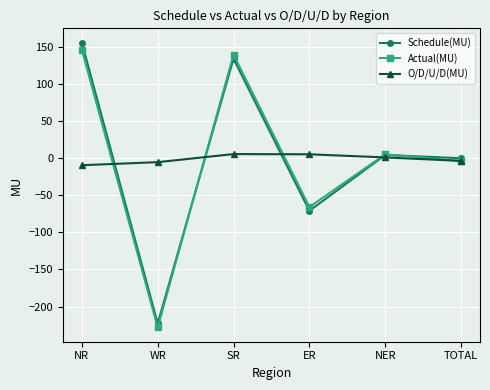

Does the chart display data point markers on the line(s)?

Yes